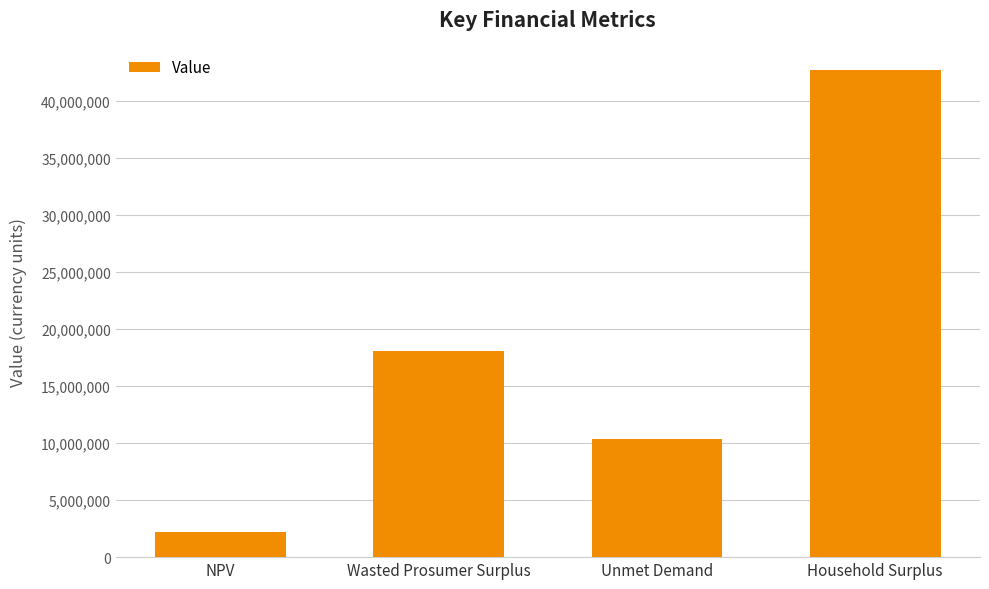

What is the difference between the maximum and minimum values?

40471383.5